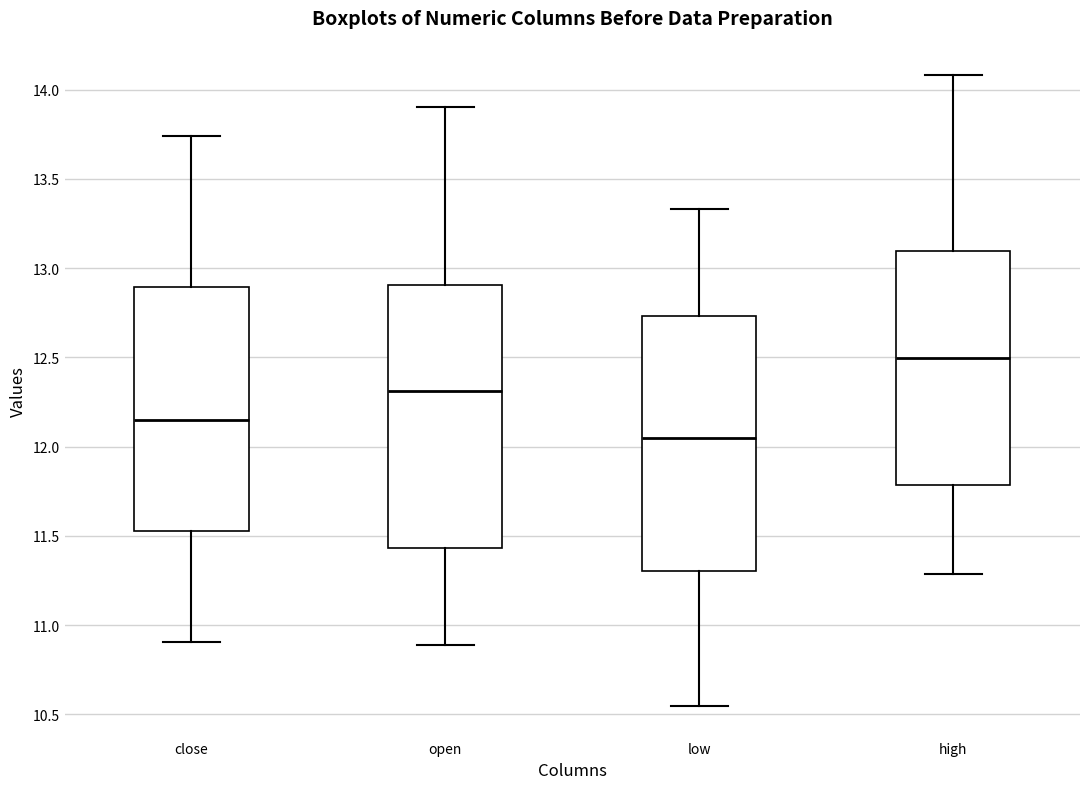

Where is the upper edge of the box for close on the y-axis? The values are not printed on the chart, so give them approximately, as read against the axis.

12.90